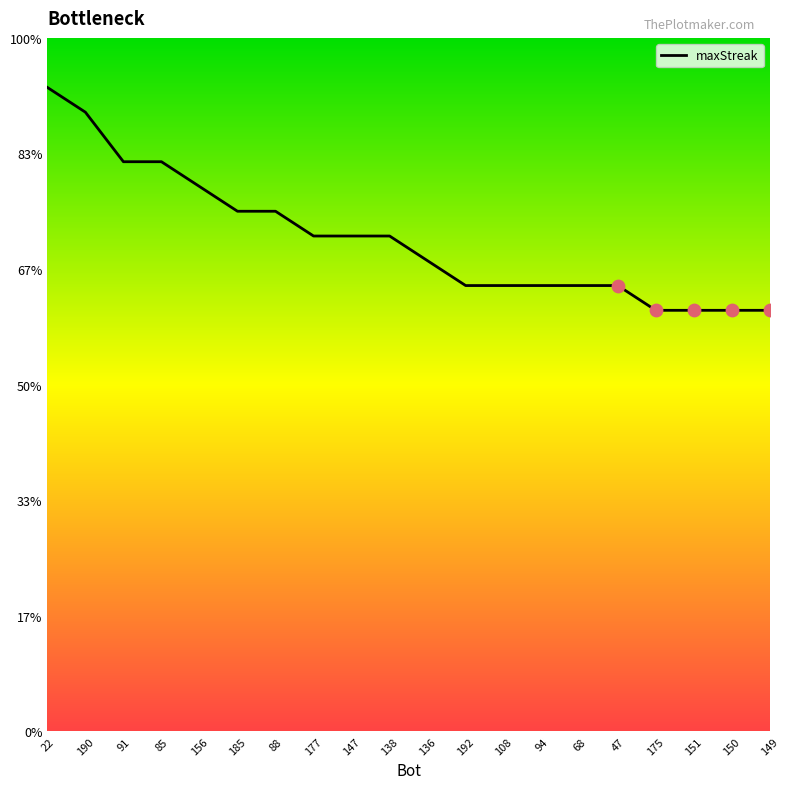

What is the change in value from 136 to 149?

-2